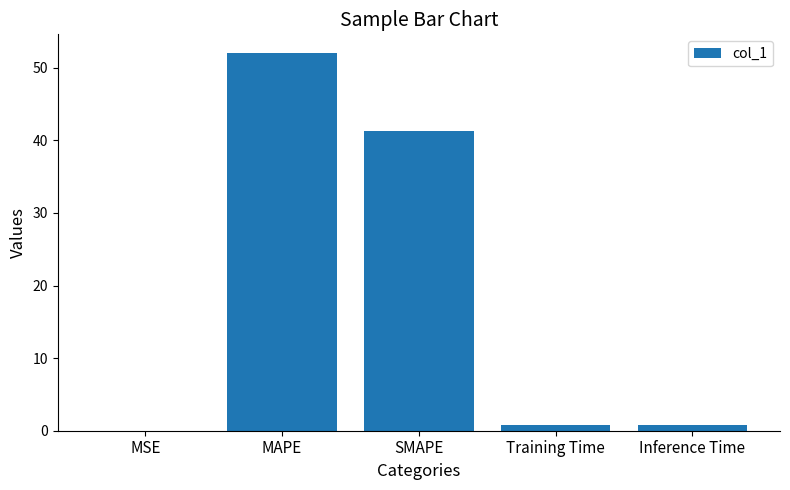

What is the difference between the values at MAPE and Inference Time?

51.2